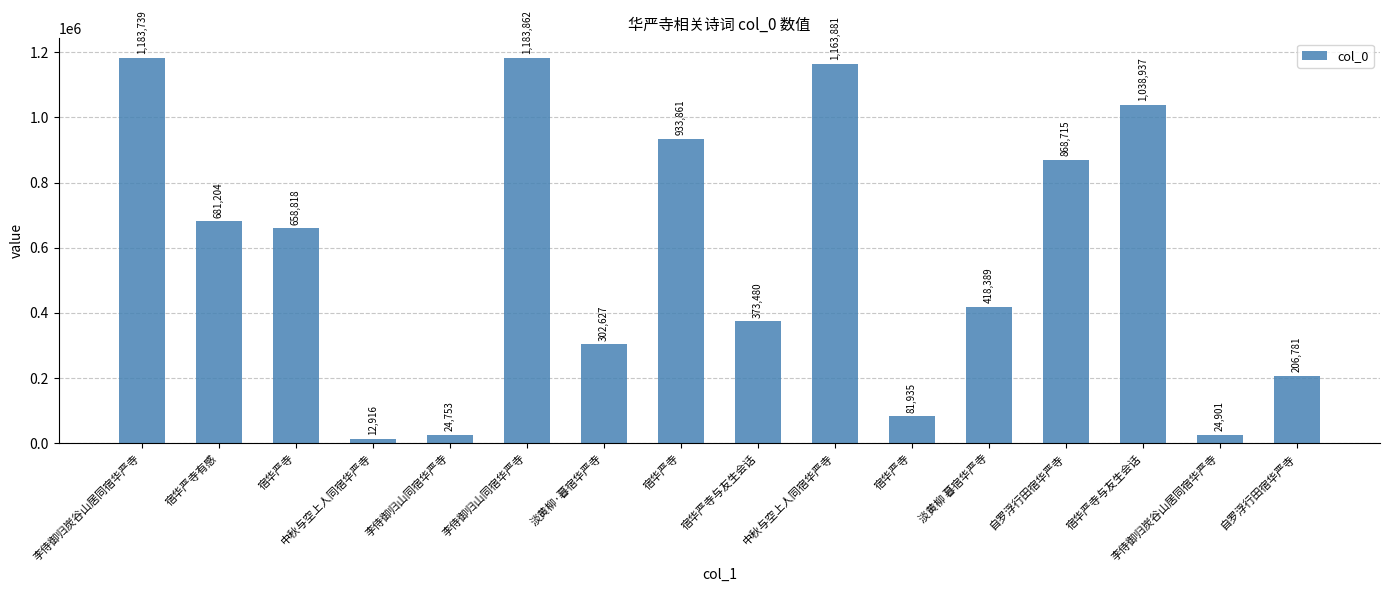

Does the chart contain any negative values?

No